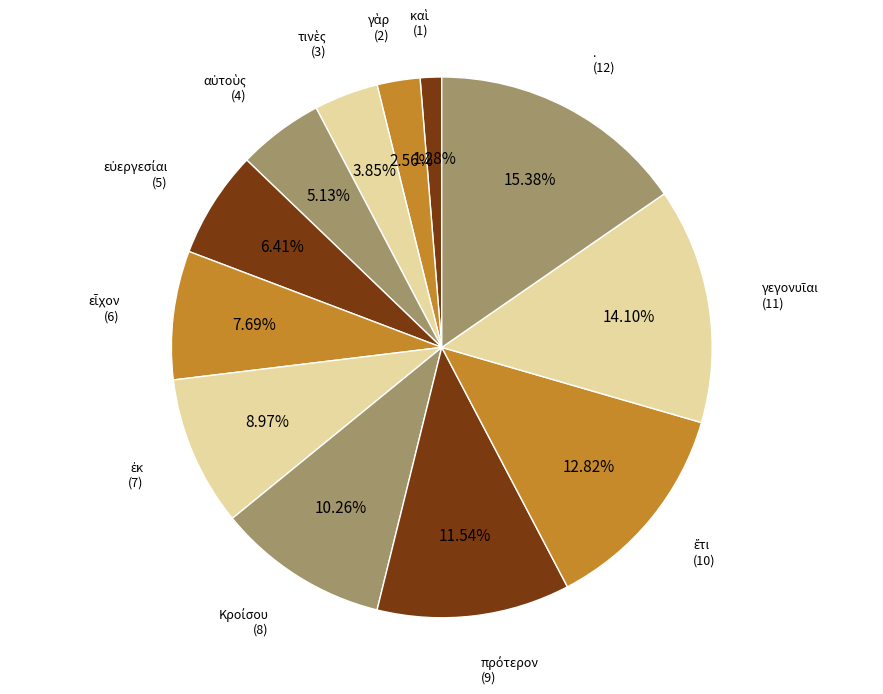

To the nearest percent, what is the average slice percentage?

8%